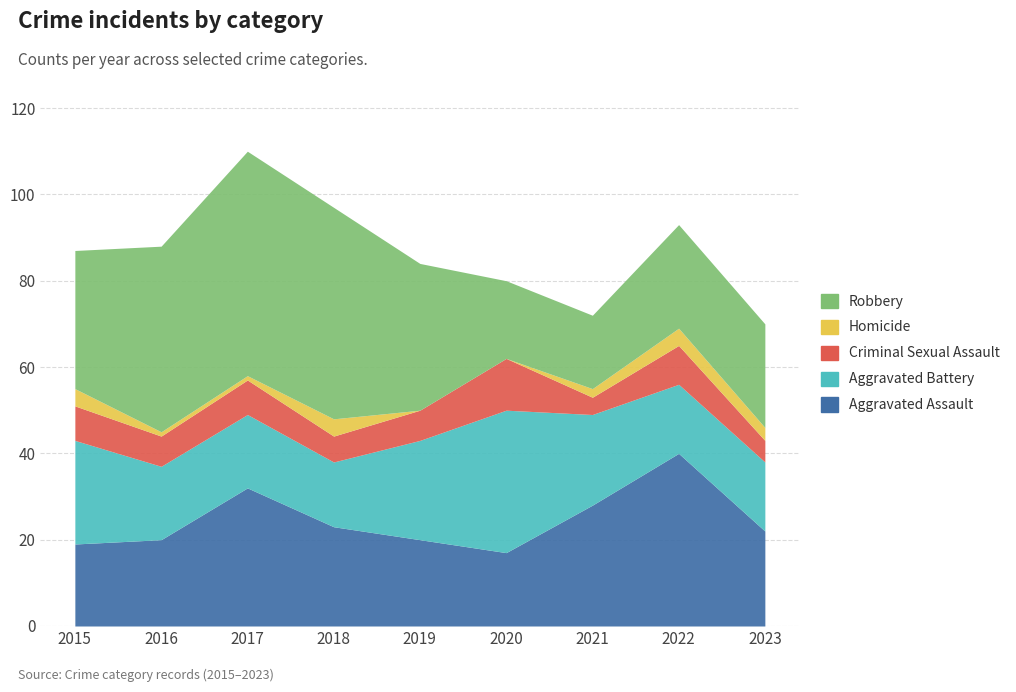

Where do Robbery and Aggravated Battery first cross each other?

2019 and 2020